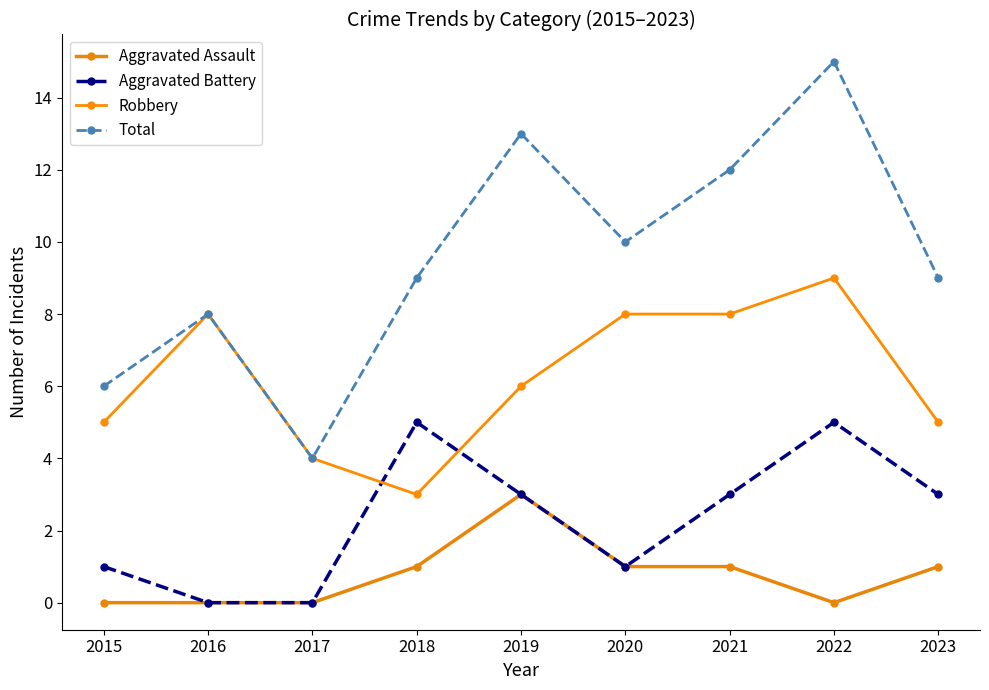

At which label does Total reach its minimum?

2017